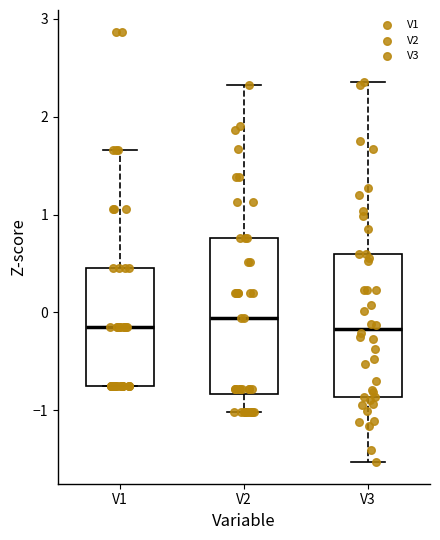

Where does the median line of the box for V2 sit on the y-axis? The values are not printed on the chart, so give them approximately, as read against the axis.

-0.1